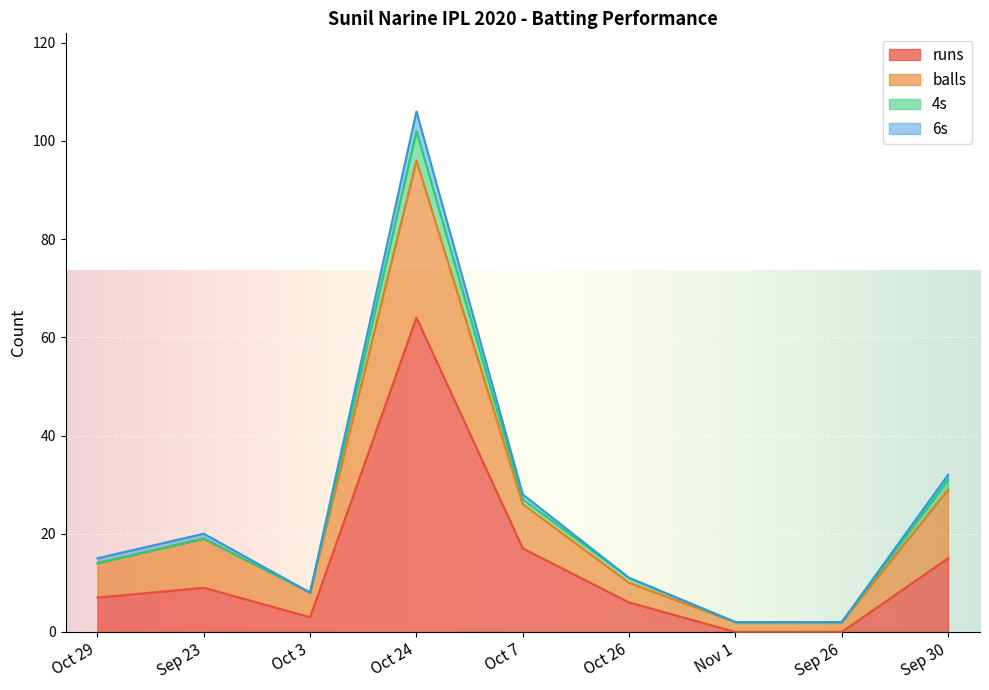

Between Oct 24 and Sep 26, which is larger?

Oct 24